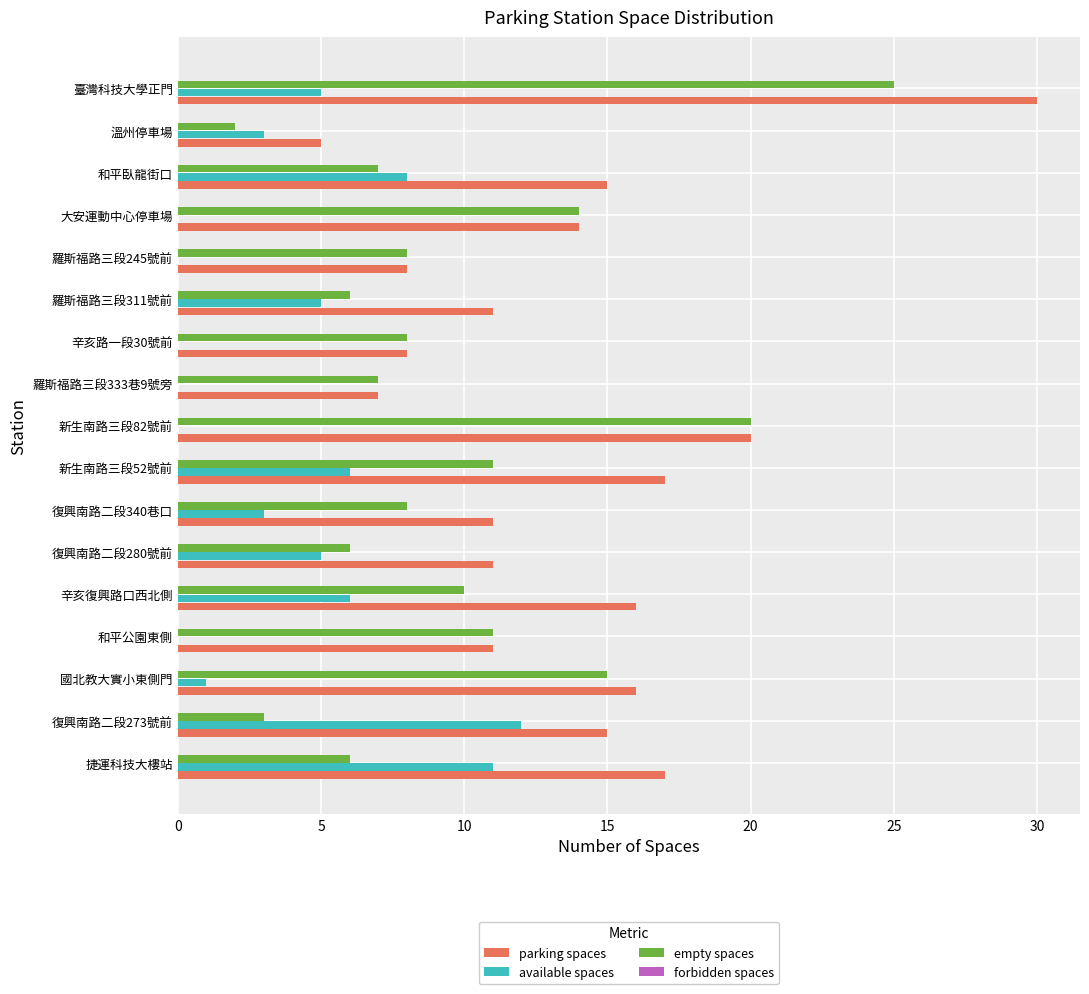

Is it true that parking spaces equals 6 at 復興南路二段340巷口?

False